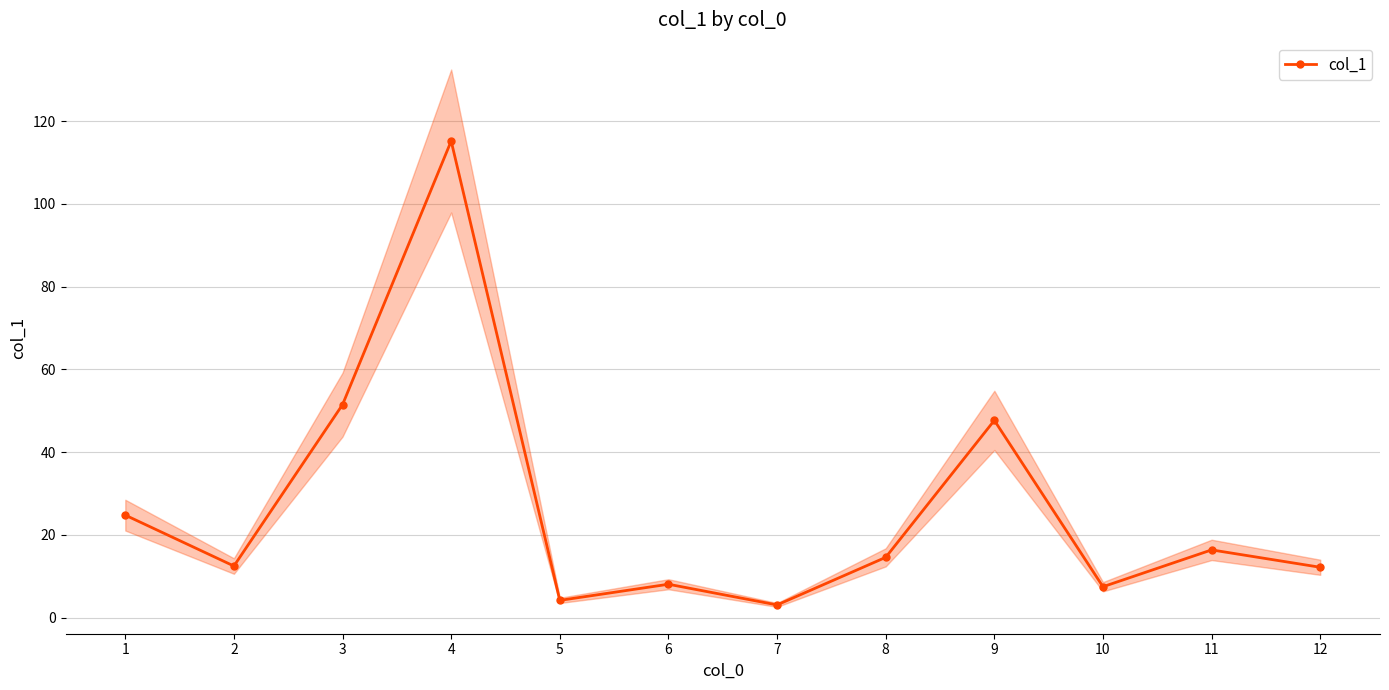

True or false: the data has more than 1 interior local peaks.

True